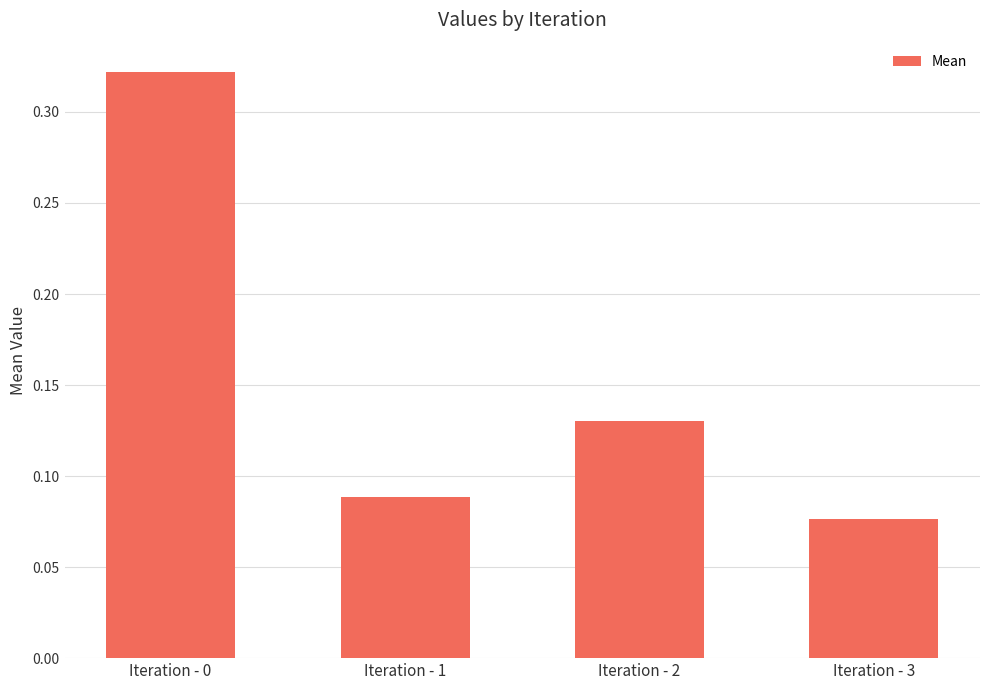

At which category does the chart reach its minimum across all series?

Iteration - 3